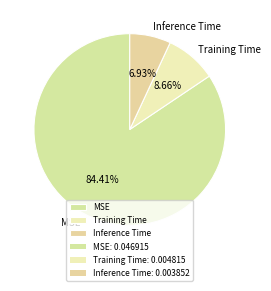

Rank the categories by value from highest to lowest.

MSE, Training Time, Inference Time